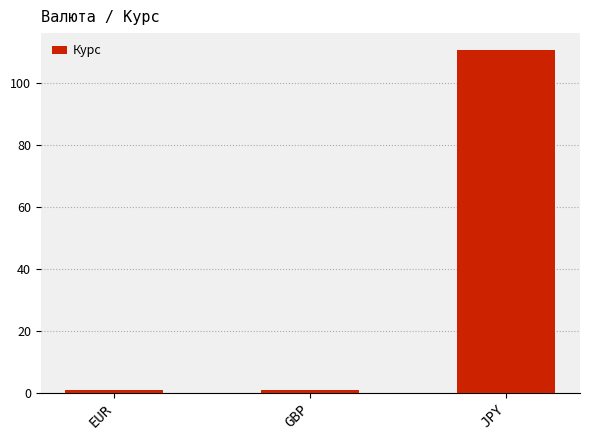

How many bars are there in total?

3